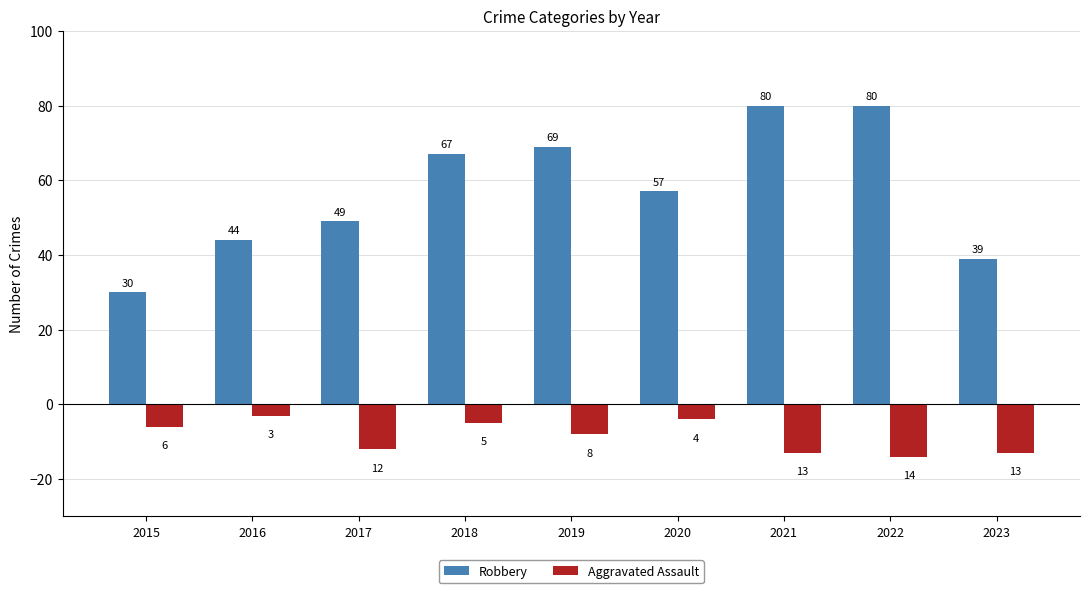

True or false: Robbery has a value of 29 at 2022.

False